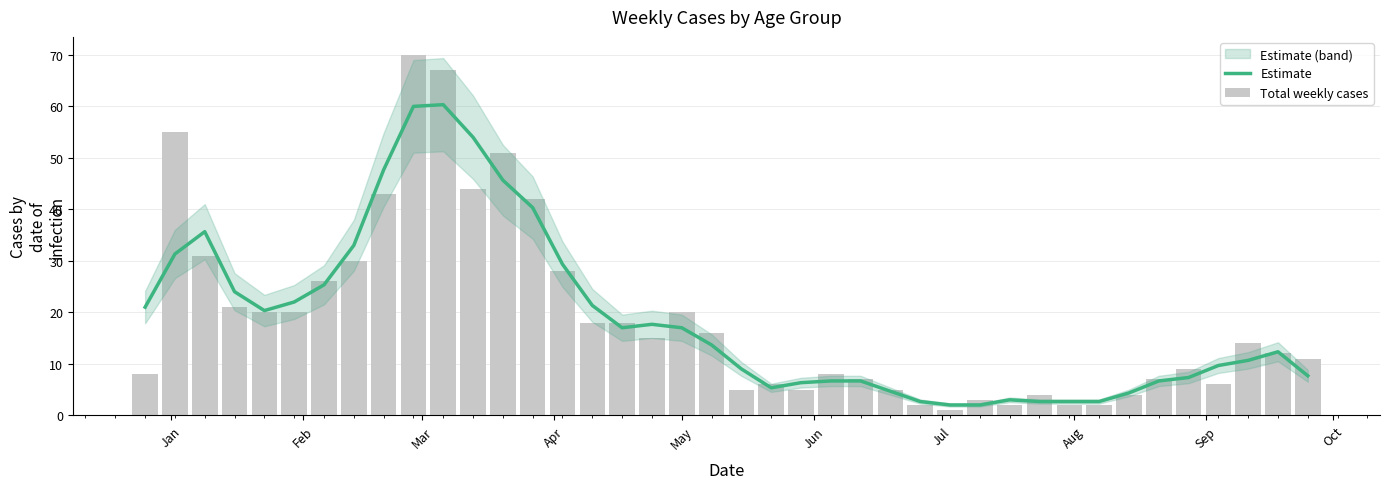

True or false: Estimate has a value of 34.9 at May.

False